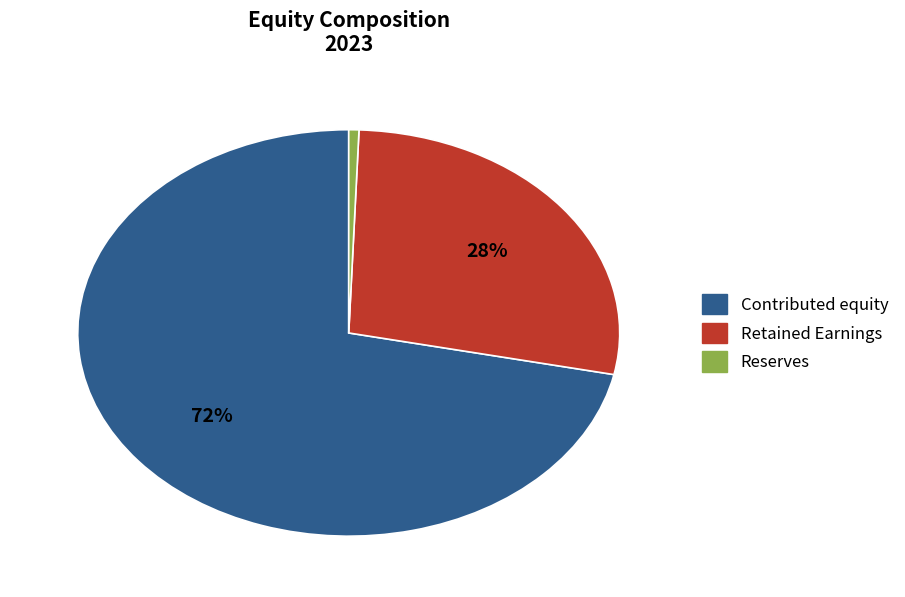

The Reserves slice represents 1% of the pie. True or false?

True